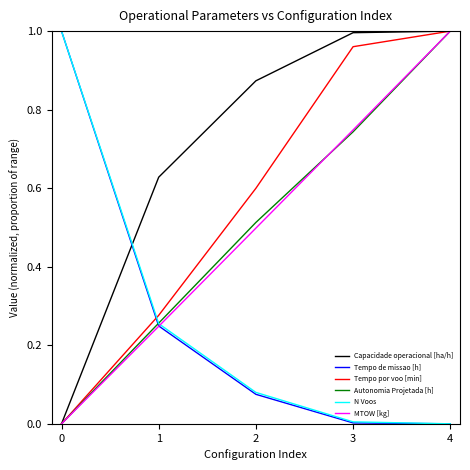

Is it true that N Voos equals 0.0 at 2?

False